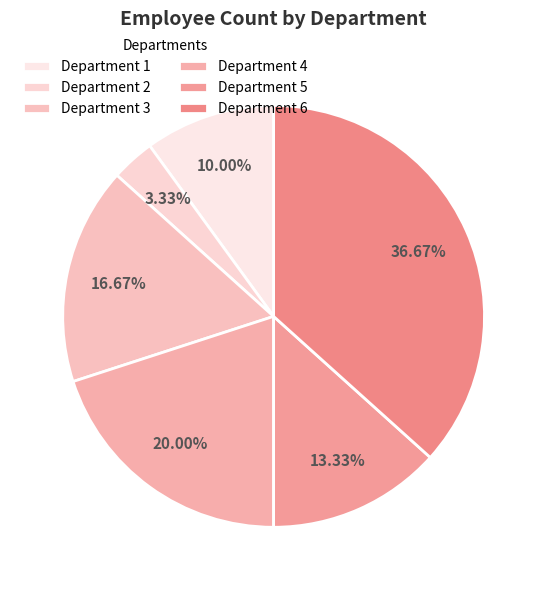

Does any single category account for the majority?

No